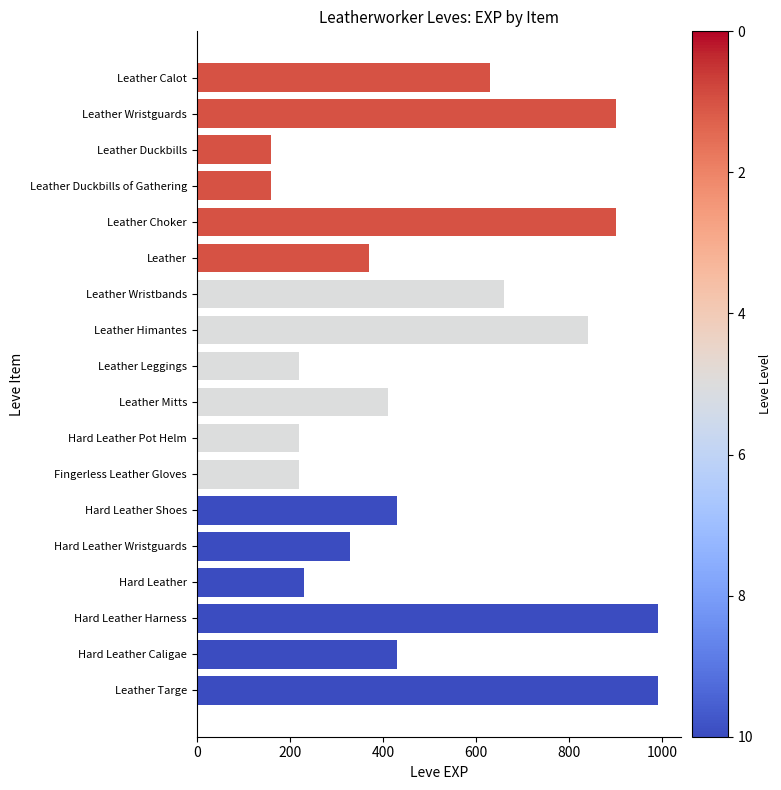

What is the maximum value shown in the chart?

990